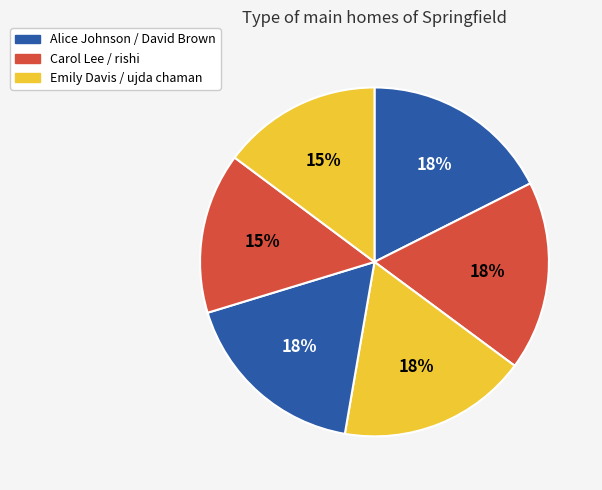

Which slice is the smallest?

ujda chaman